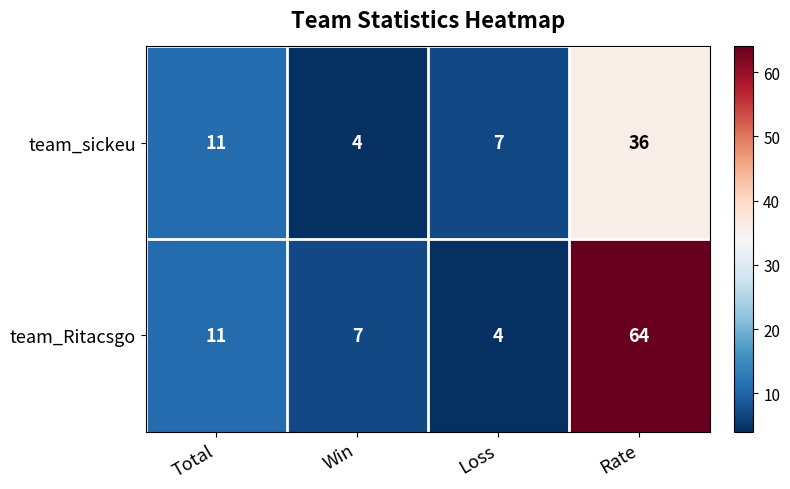

The value of team_Ritacsgo at Total is 11. True or false?

True